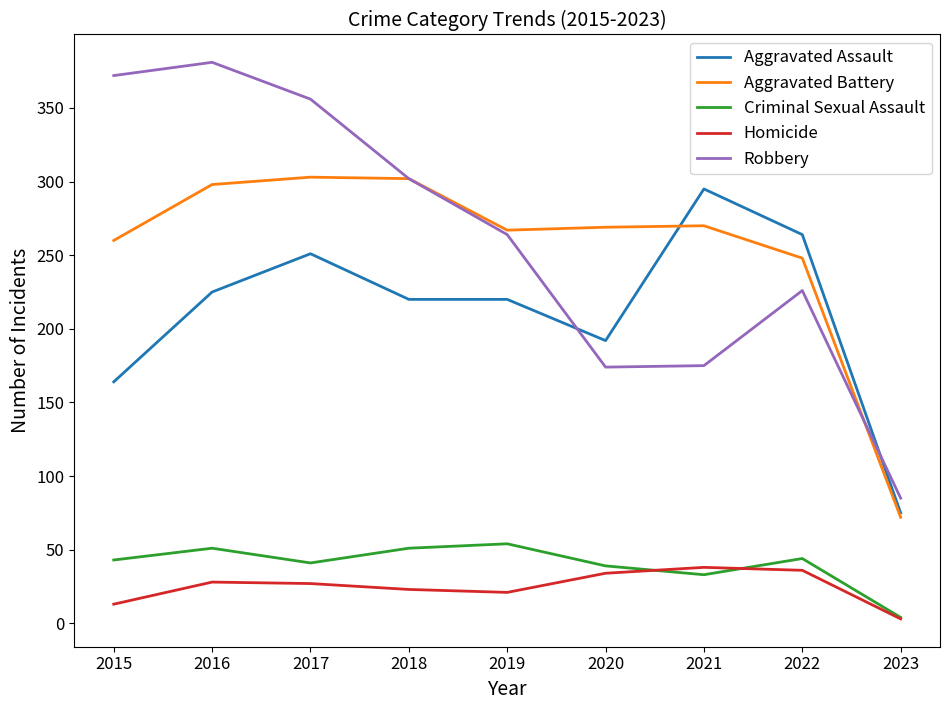

What is the highest value of the Robbery series?

381